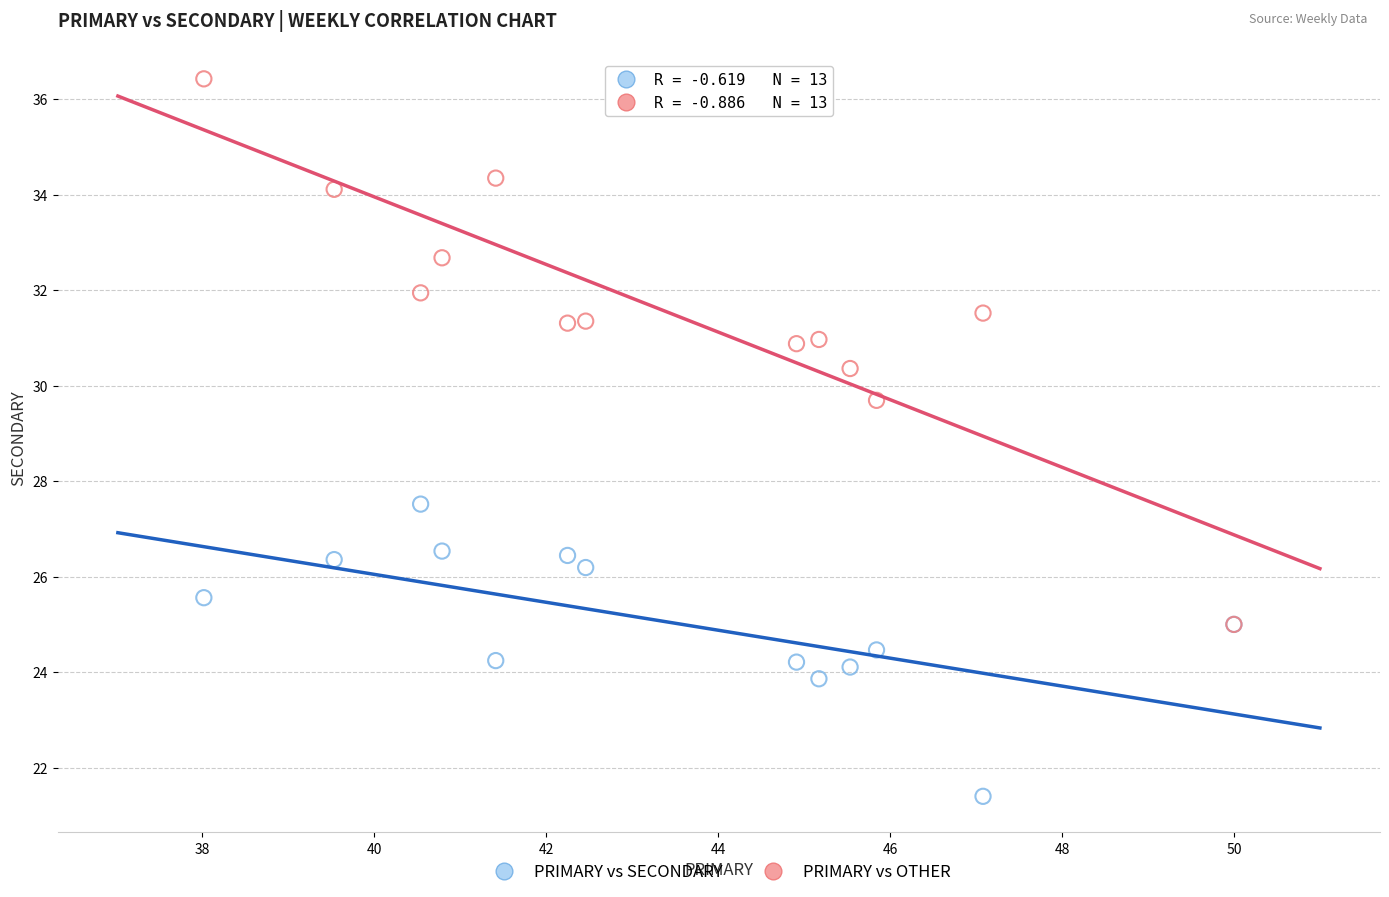

Which series reaches the minimum Y coordinate?

PRIMARY vs SECONDARY